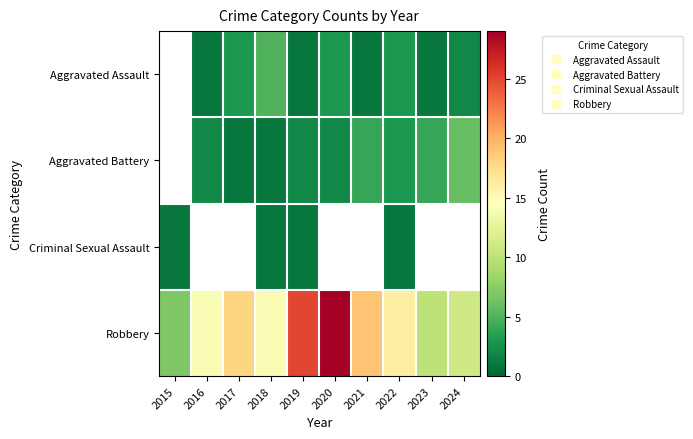

At which label does Criminal Sexual Assault reach its minimum?

2015